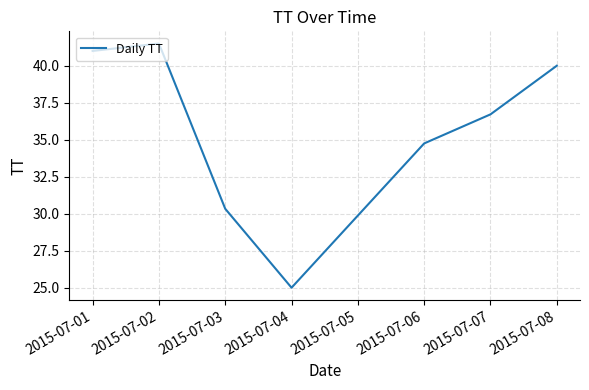

Reading left to right, list all the values displayed in this chart.

41.0	41.5	30.3	25.0	34.8	36.7	40.0